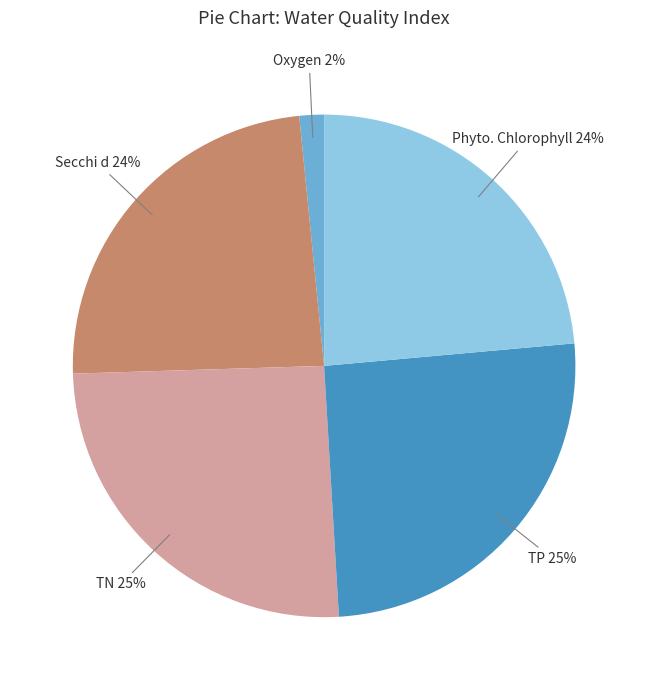

Does any single category account for the majority?

No